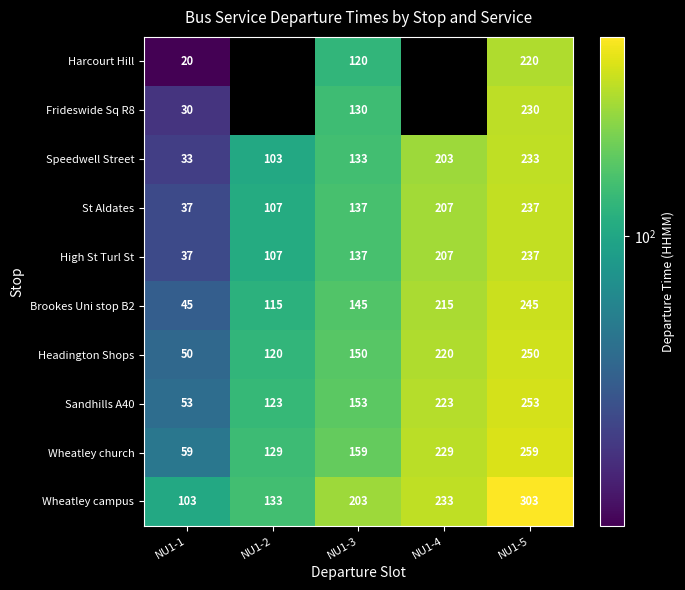

List the labels in order of High St Turl St value, smallest first.

NU1-1, NU1-2, NU1-3, NU1-4, NU1-5